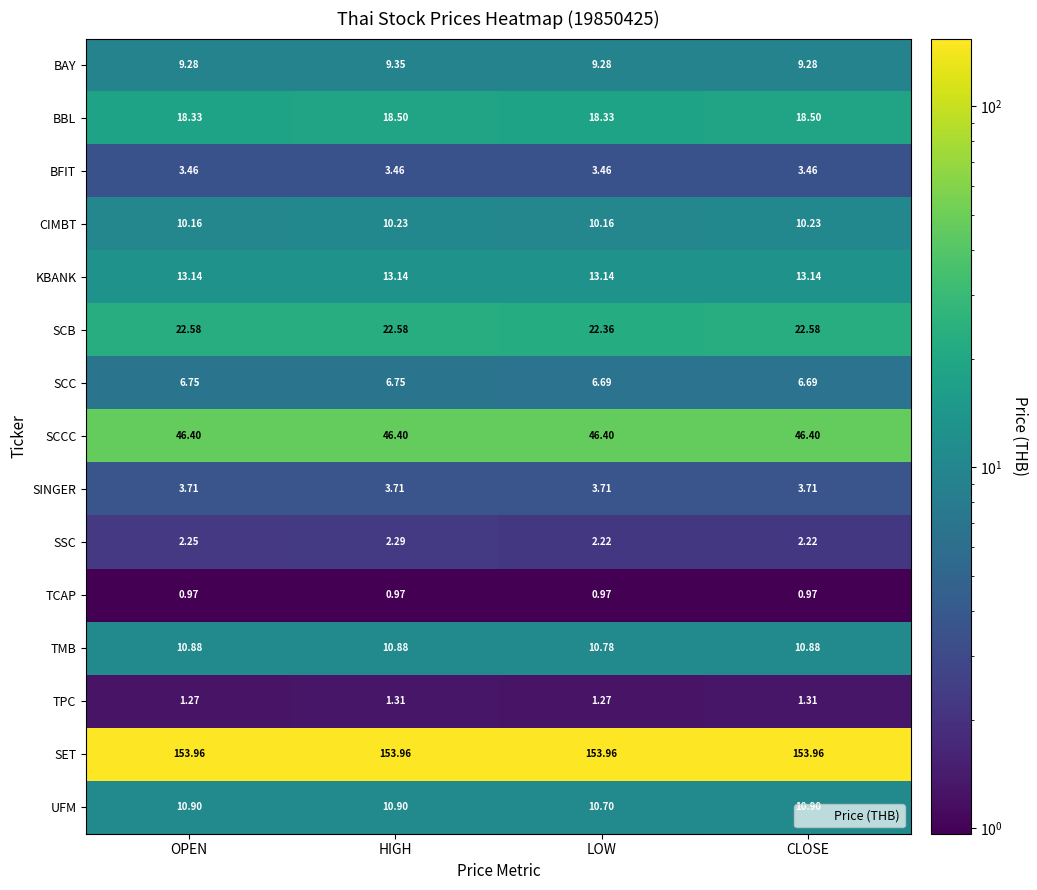

Where is TMB nearest to the value 10?

LOW